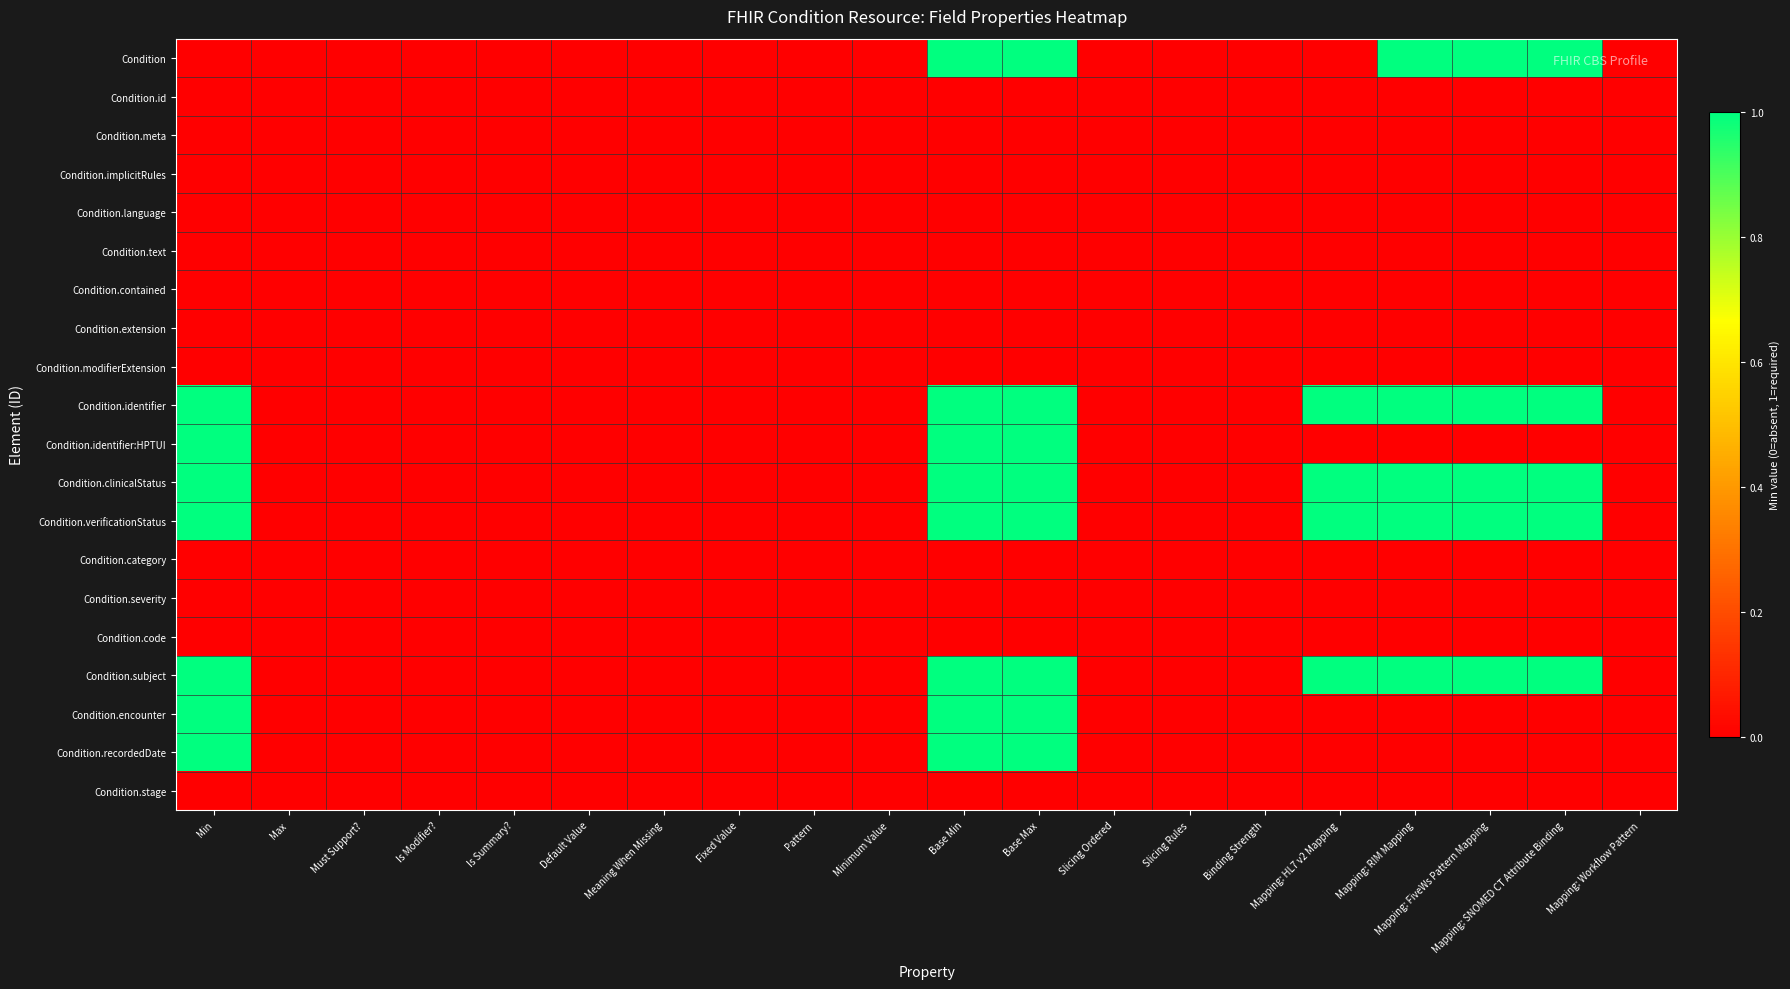

Between Base Max and Minimum Value, which is larger?

Base Max